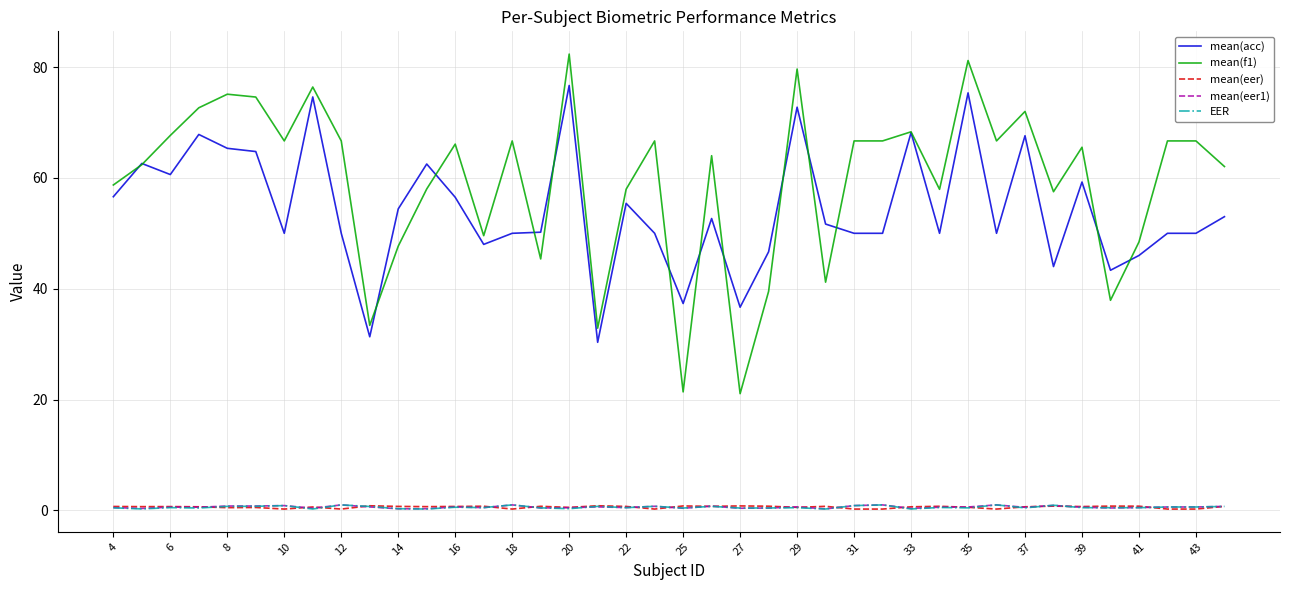

How many categories are shown in the chart?

40